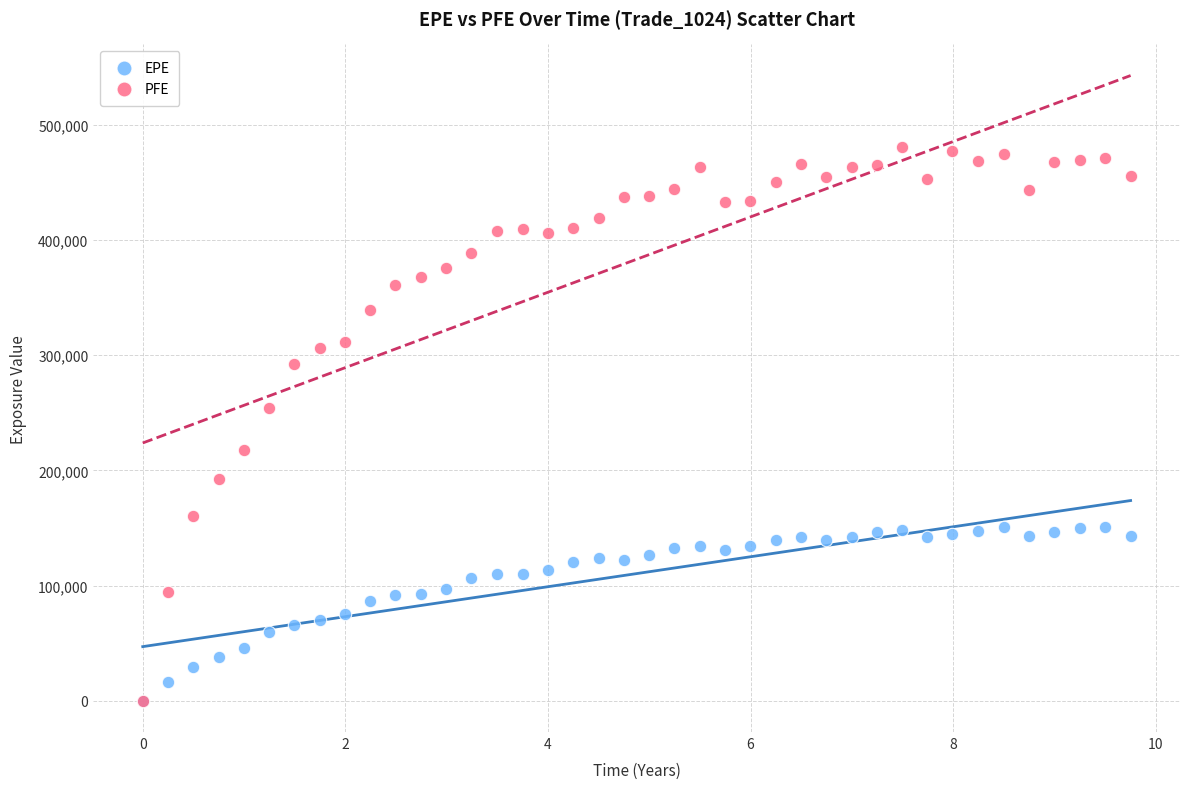

Across all series, what Y value is closest to 240332?

253882.0